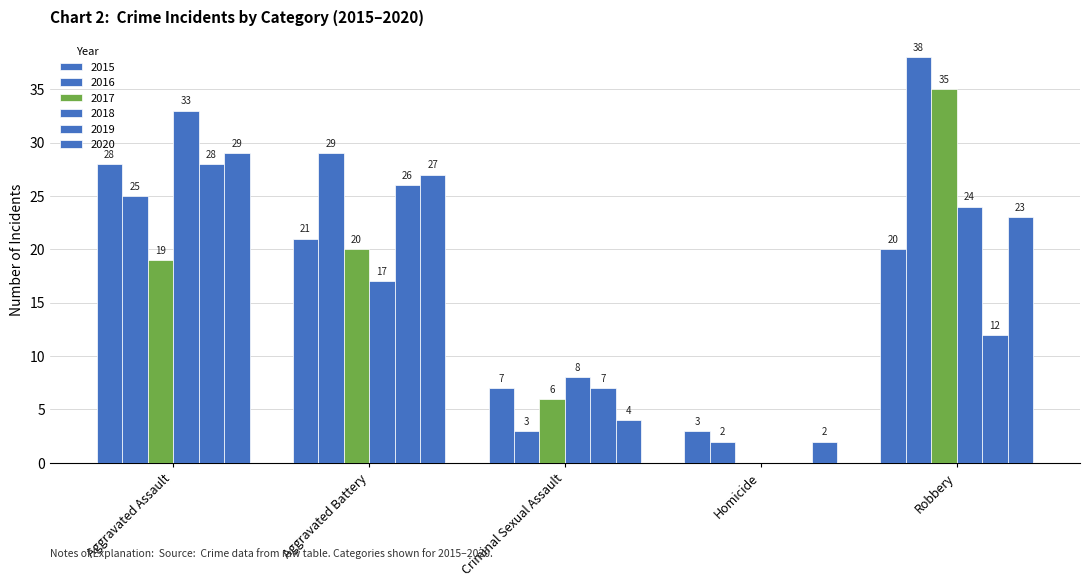

Are the bars horizontal?

No